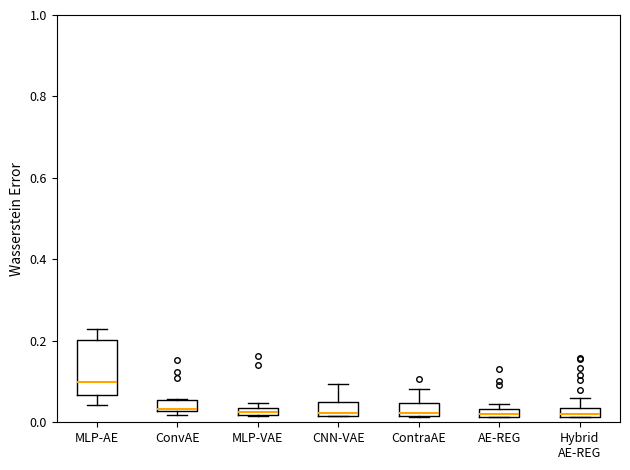

Where is the lower edge of the box for CNN-VAE on the y-axis? The values are not printed on the chart, so give them approximately, as read against the axis.

0.02